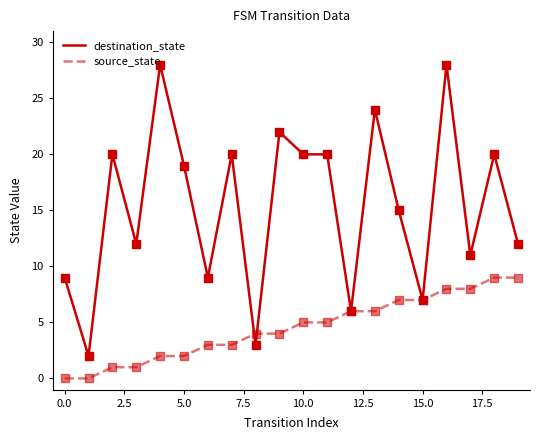

Rank the series by their maximum value, from lowest to highest.

source_state, destination_state